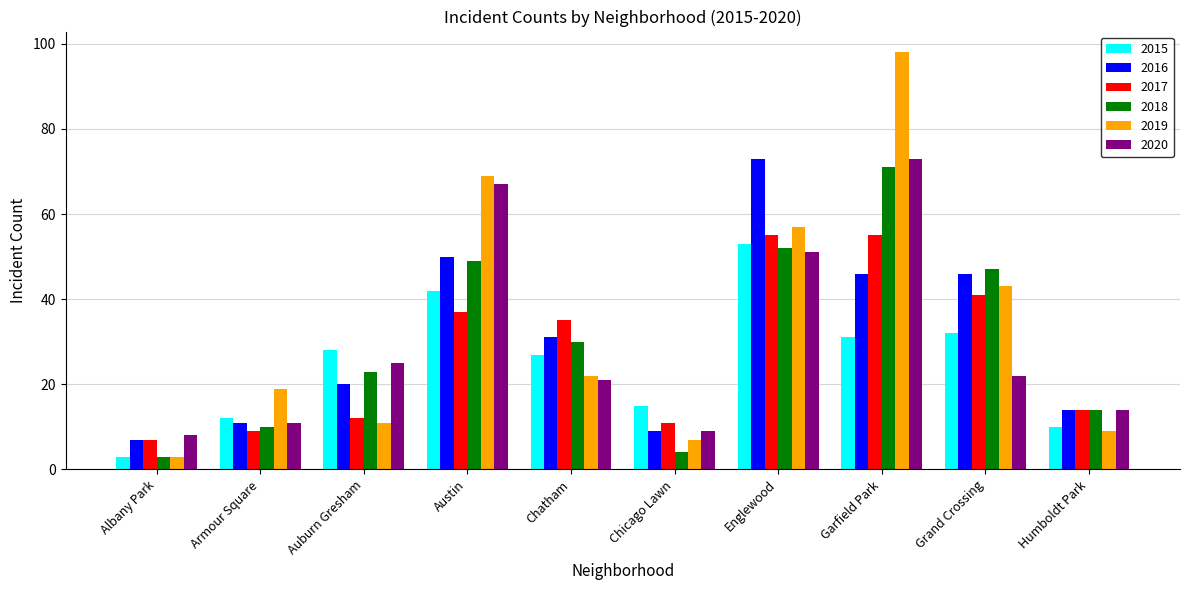

At which label does 2016 reach its peak?

Englewood